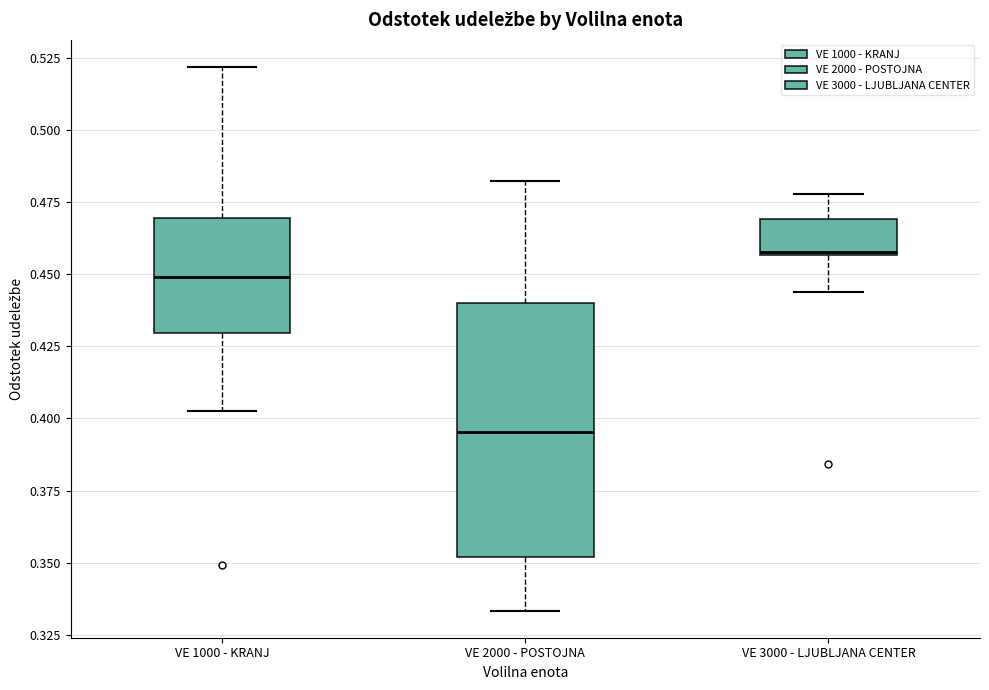

Where is the lower edge of the box for VE 1000 - KRANJ on the y-axis? The values are not printed on the chart, so give them approximately, as read against the axis.

0.430